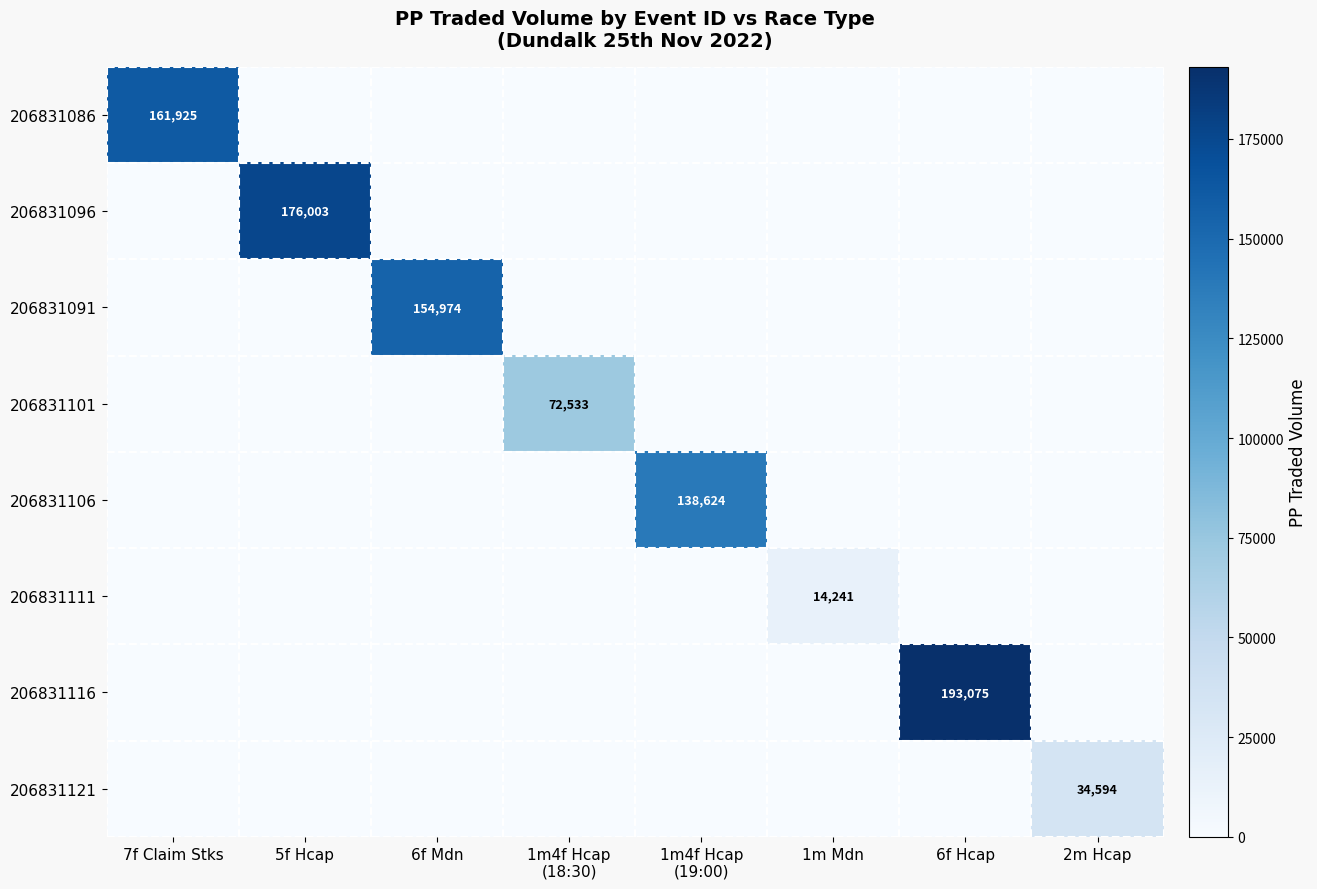

The 206831096 series shows 287517 at 5f Hcap. True or false?

False